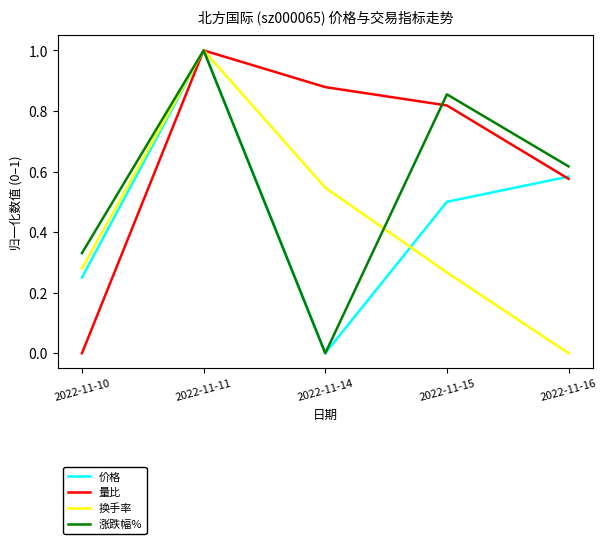

Is the value of 量比 at 2022-11-11 greater than the value of 涨跌幅% at 2022-11-16?

Yes